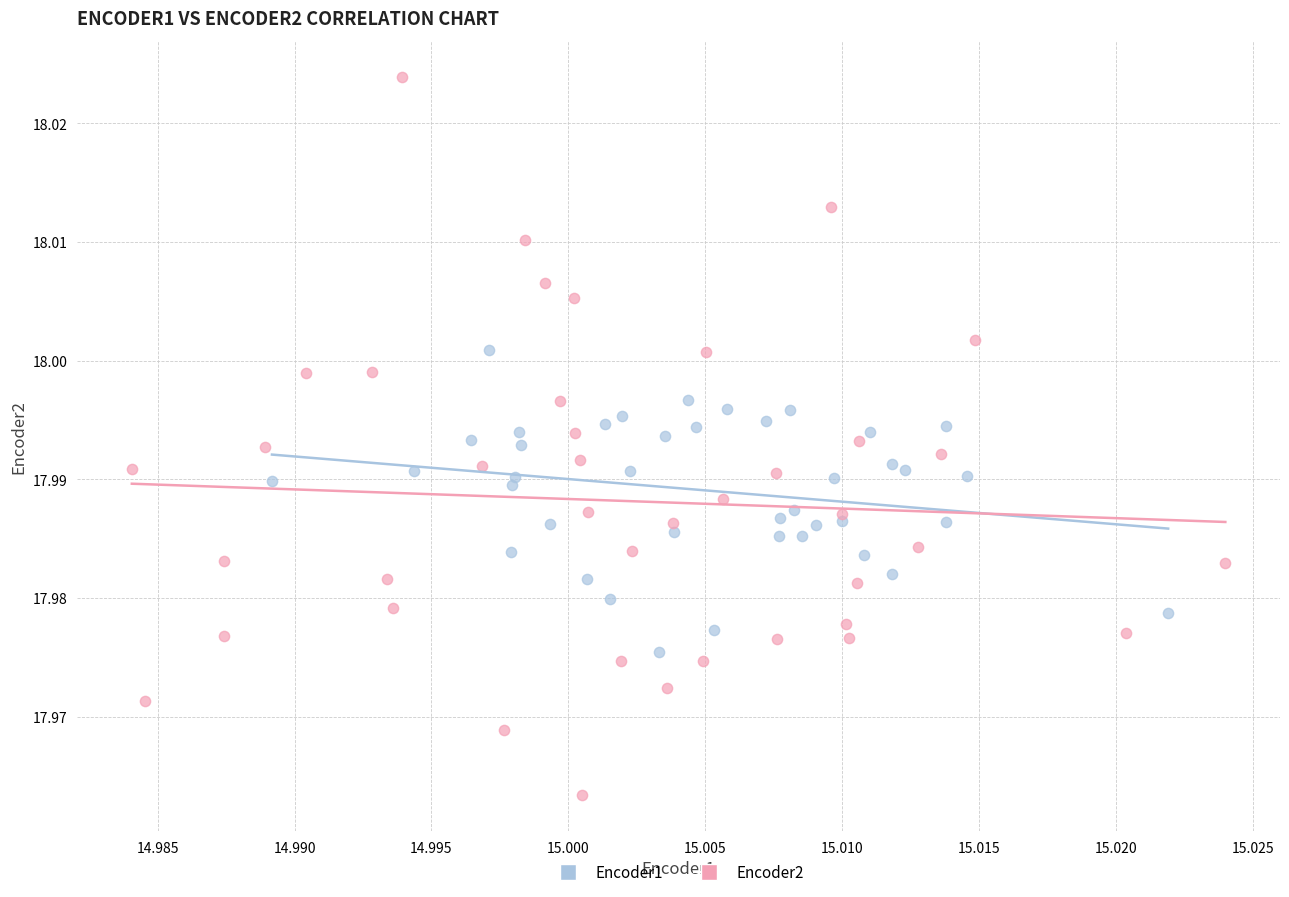

Which series reaches the maximum Y coordinate?

Encoder2